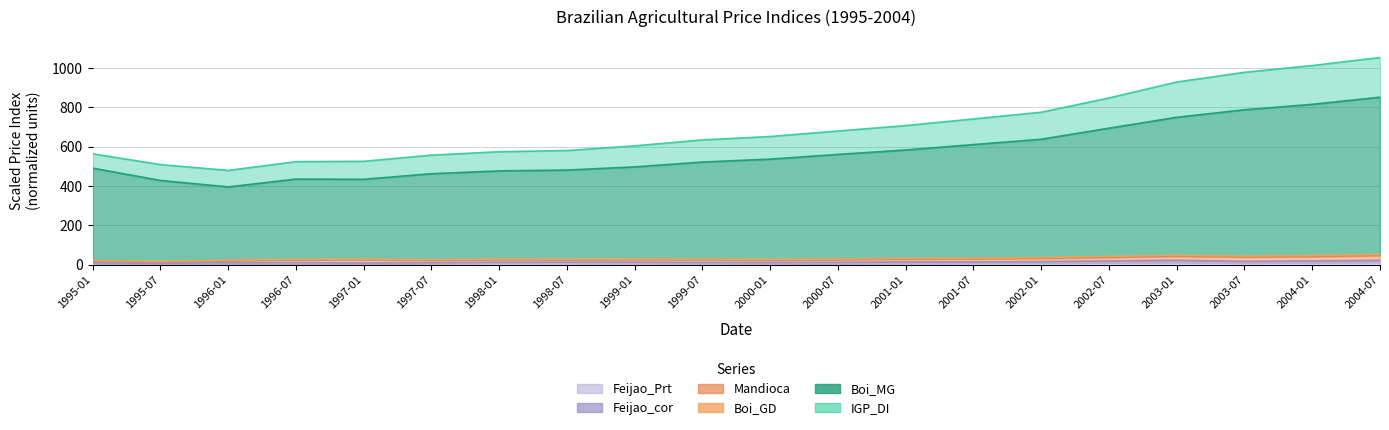

What is the label of the 8th point from the right?

2001-01